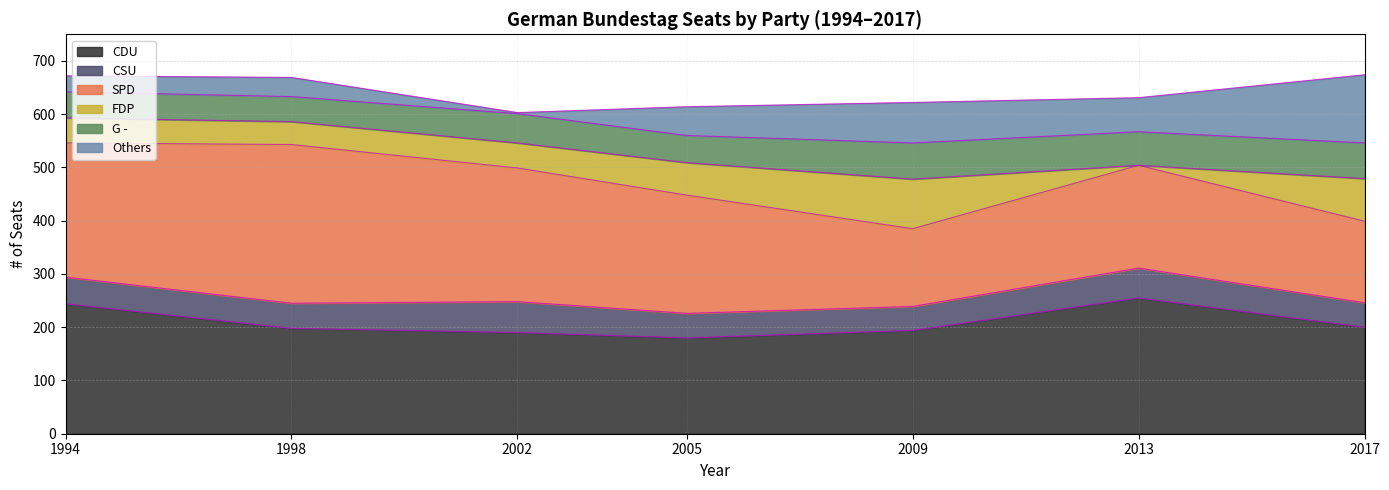

Reading left to right, list all the values displayed in this chart.

CDU: 1994=244	1998=198	2002=190	2005=180	2009=194	2013=255	2017=200
CSU: 1994=50	1998=47	2002=58	2005=46	2009=45	2013=56	2017=46
SPD: 1994=252	1998=298	2002=251	2005=222	2009=146	2013=193	2017=153
FDP: 1994=47	1998=43	2002=47	2005=61	2009=93	2013=0	2017=80
G -: 1994=49	1998=47	2002=55	2005=51	2009=68	2013=63	2017=67
Others: 1994=30	1998=36	2002=2	2005=54	2009=76	2013=64	2017=128